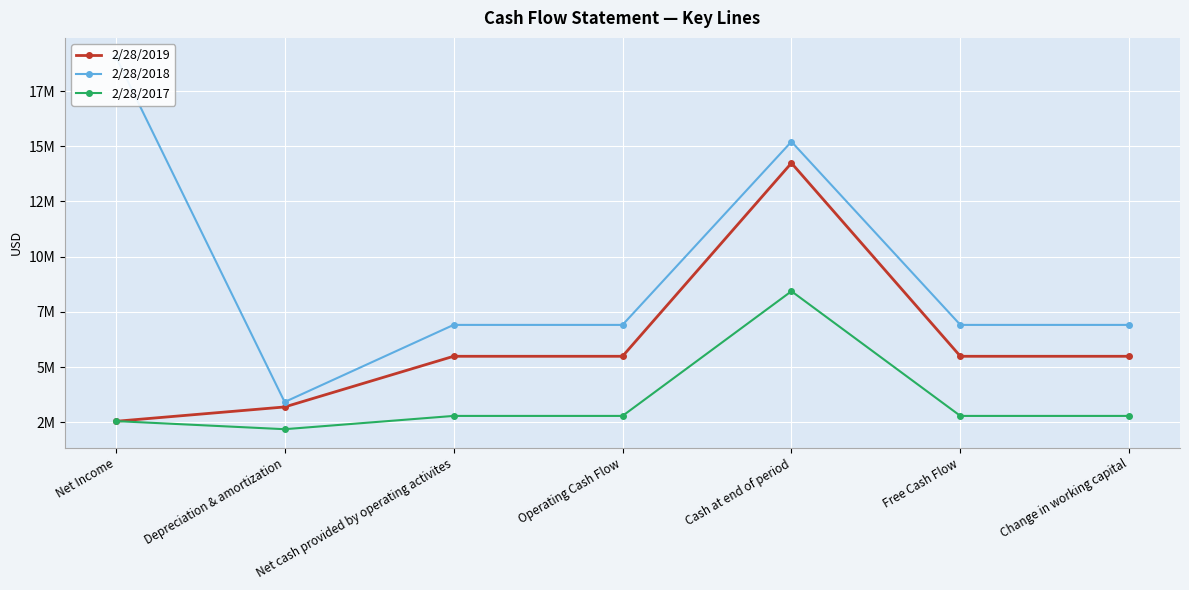

Which category has the lowest value in the 2/28/2019 series?

Net Income